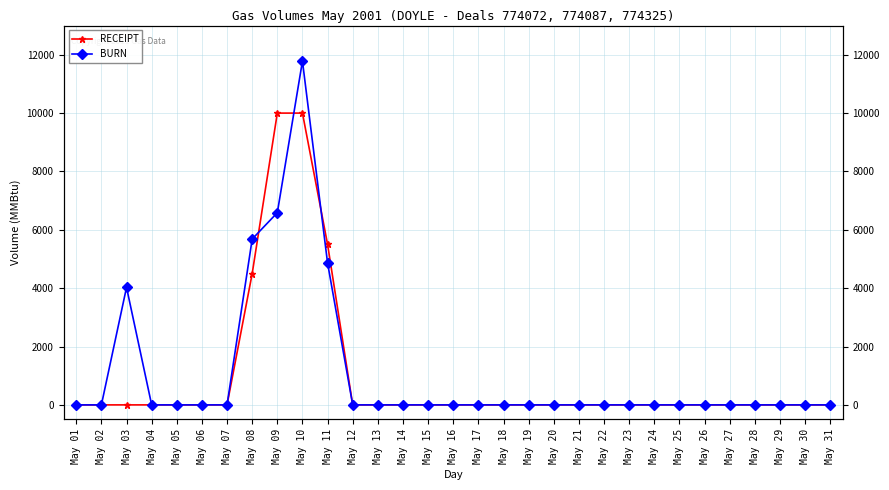

What is the average value of the BURN series?

1062